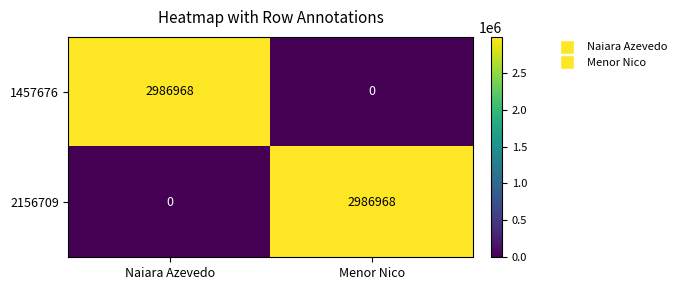

What is the spread (max minus min) of values at Naiara Azevedo?

2986968